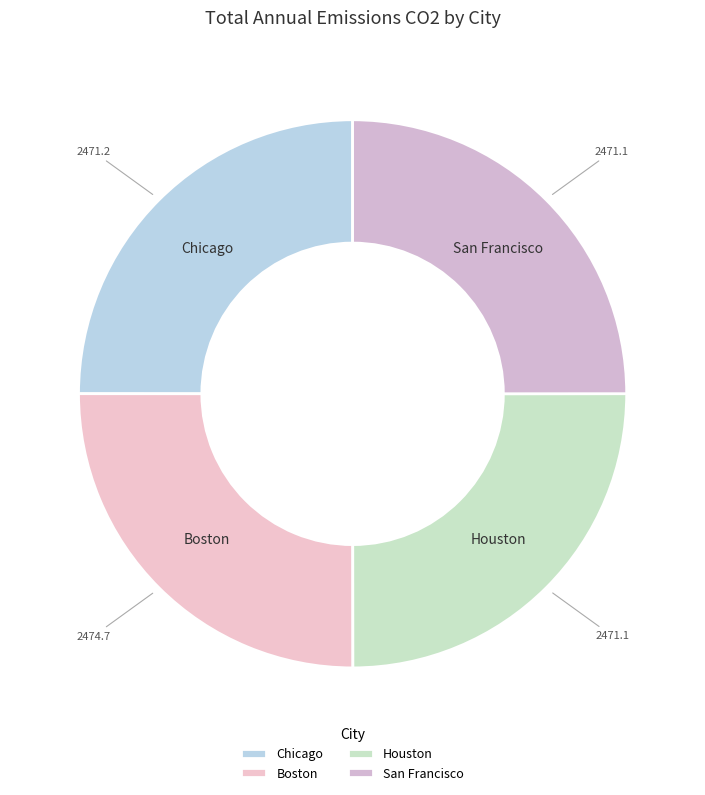

What is the ratio of the value at Chicago to the value at Houston?

1.0